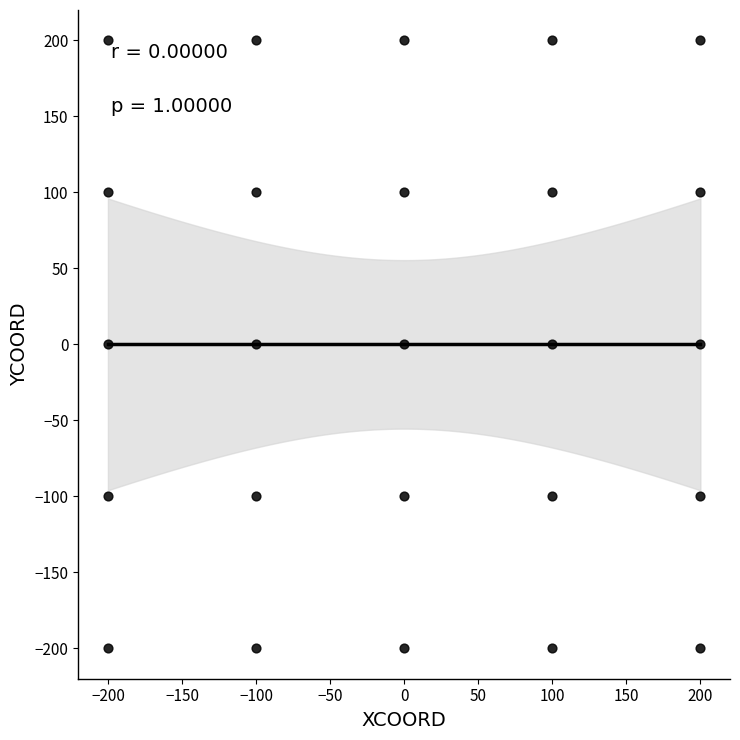

What is the range of X values (max minus min)?

400